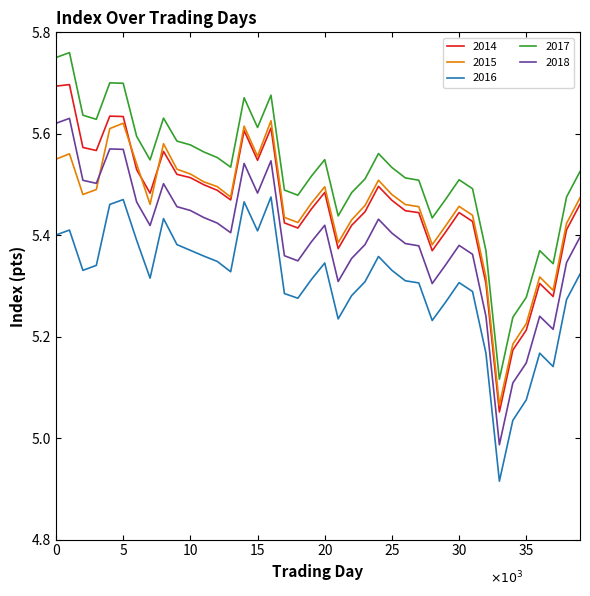

What are all the series names shown in the legend?

2014, 2015, 2016, 2017, 2018